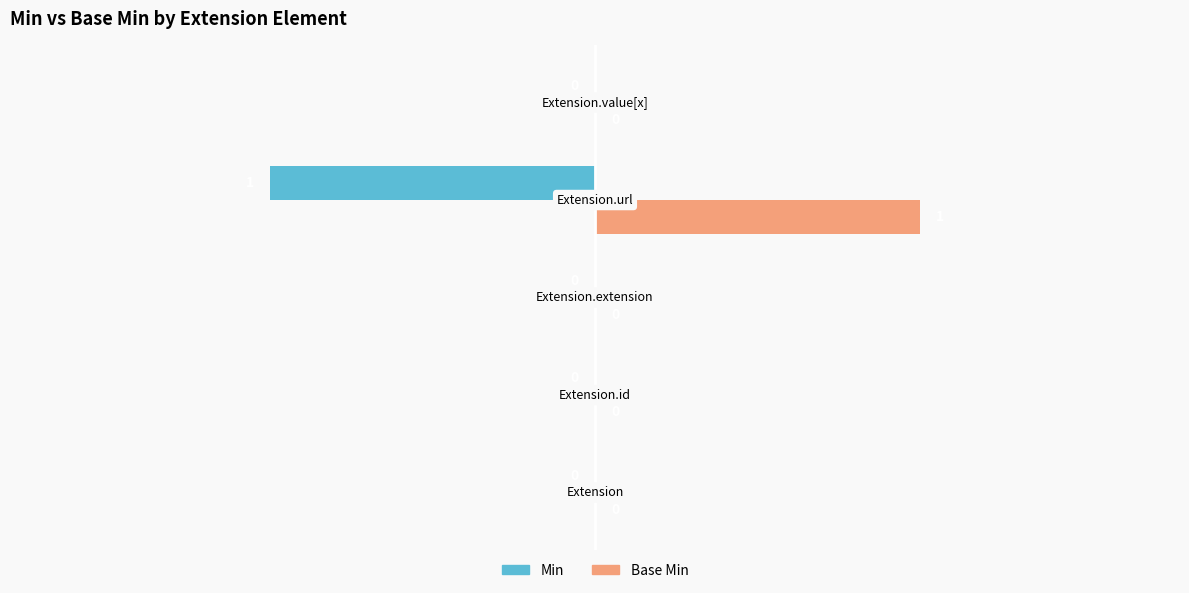

How many Min values are between 0 and 1?

4